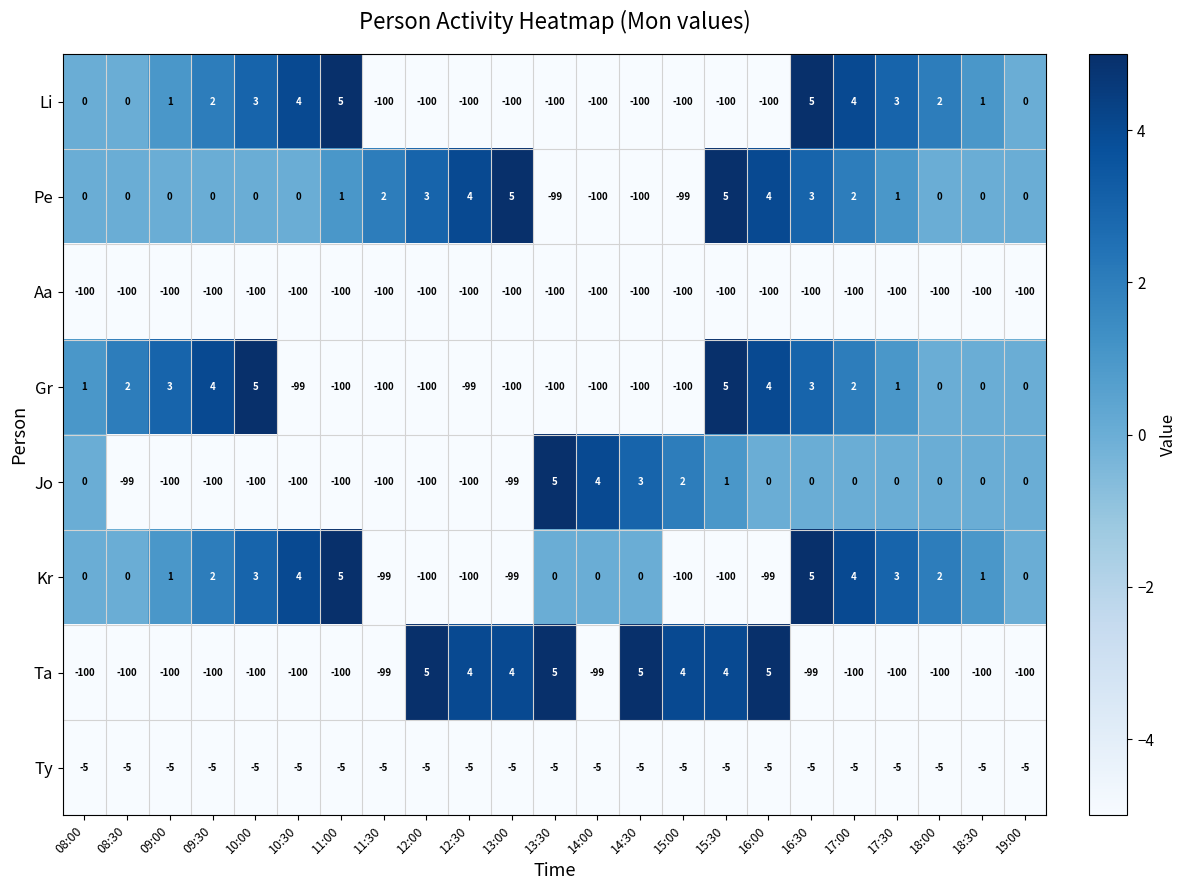

Which series has the largest total across all categories?

Ty